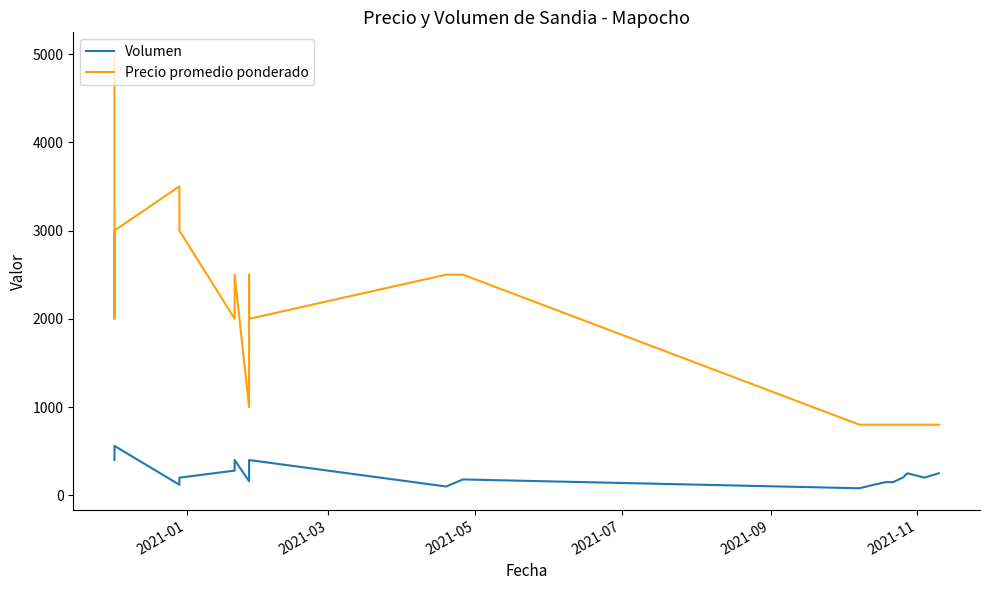

Where does the Precio promedio ponderado series first go above 2000?

2021-01